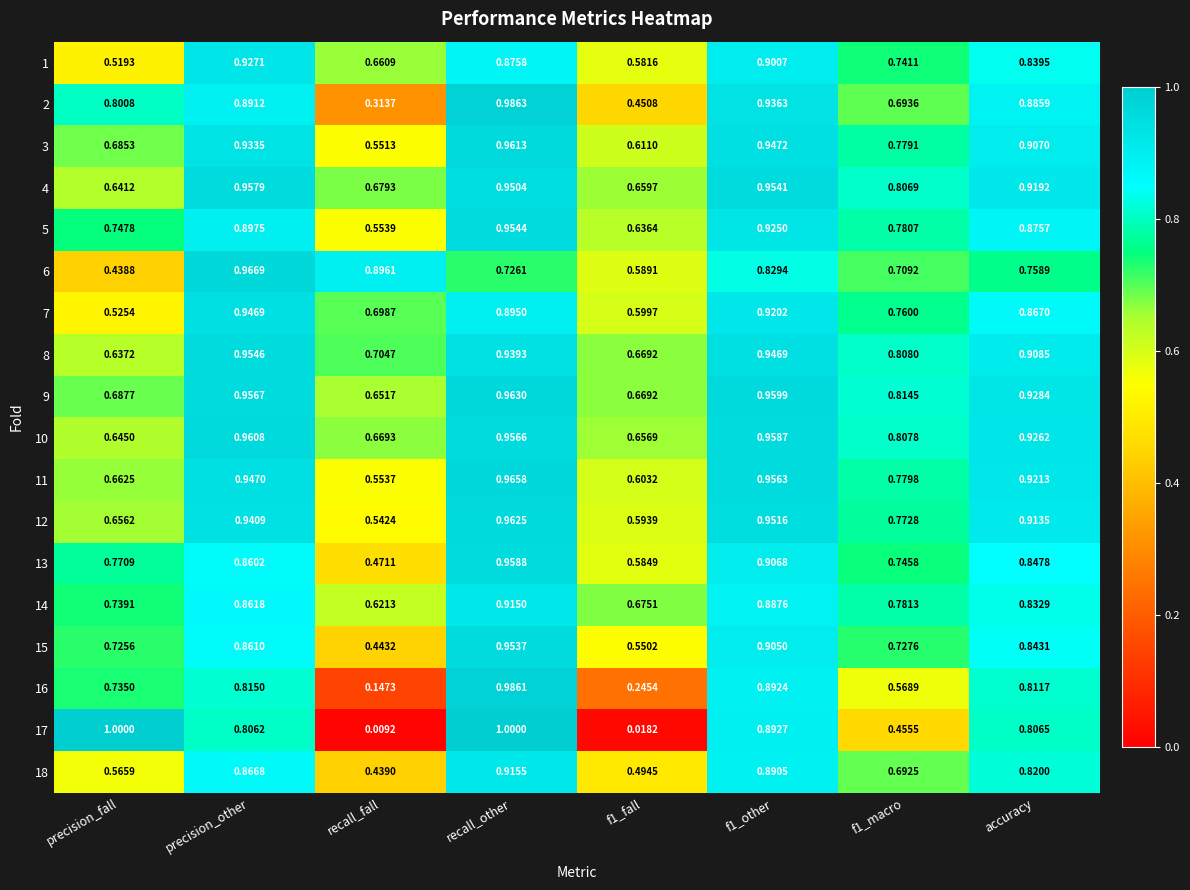

Which series has the largest total across all categories?

9